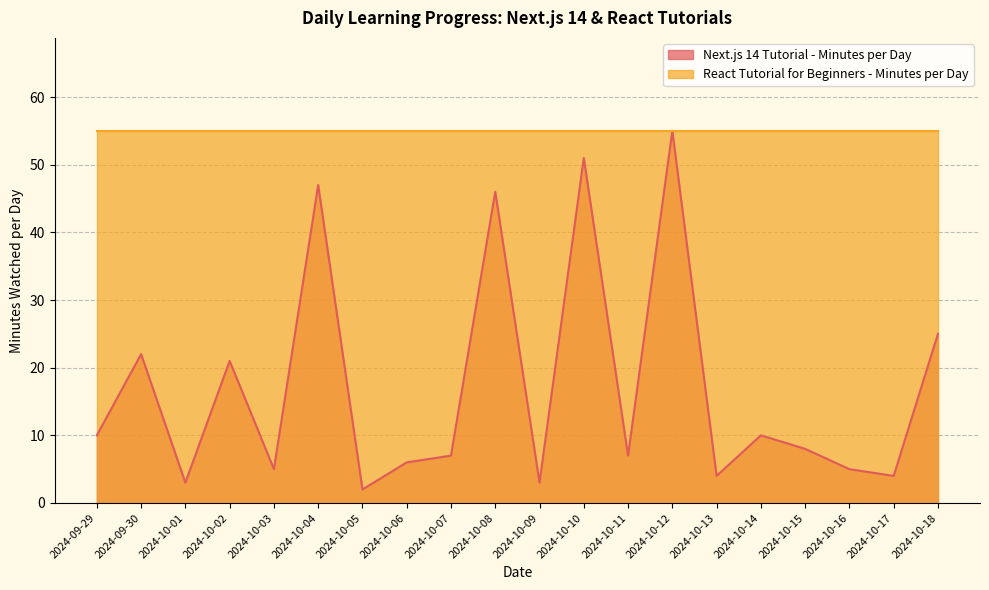

Does the chart display data point markers on the line(s)?

No